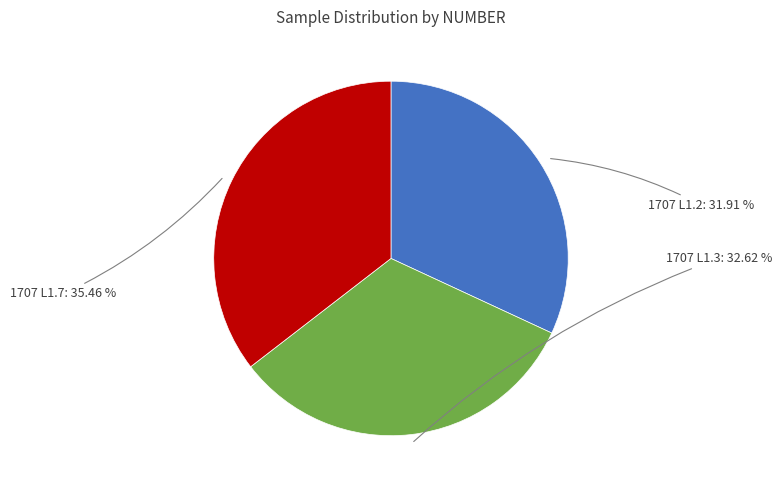

Is there any slice that represents more than half of the pie?

No